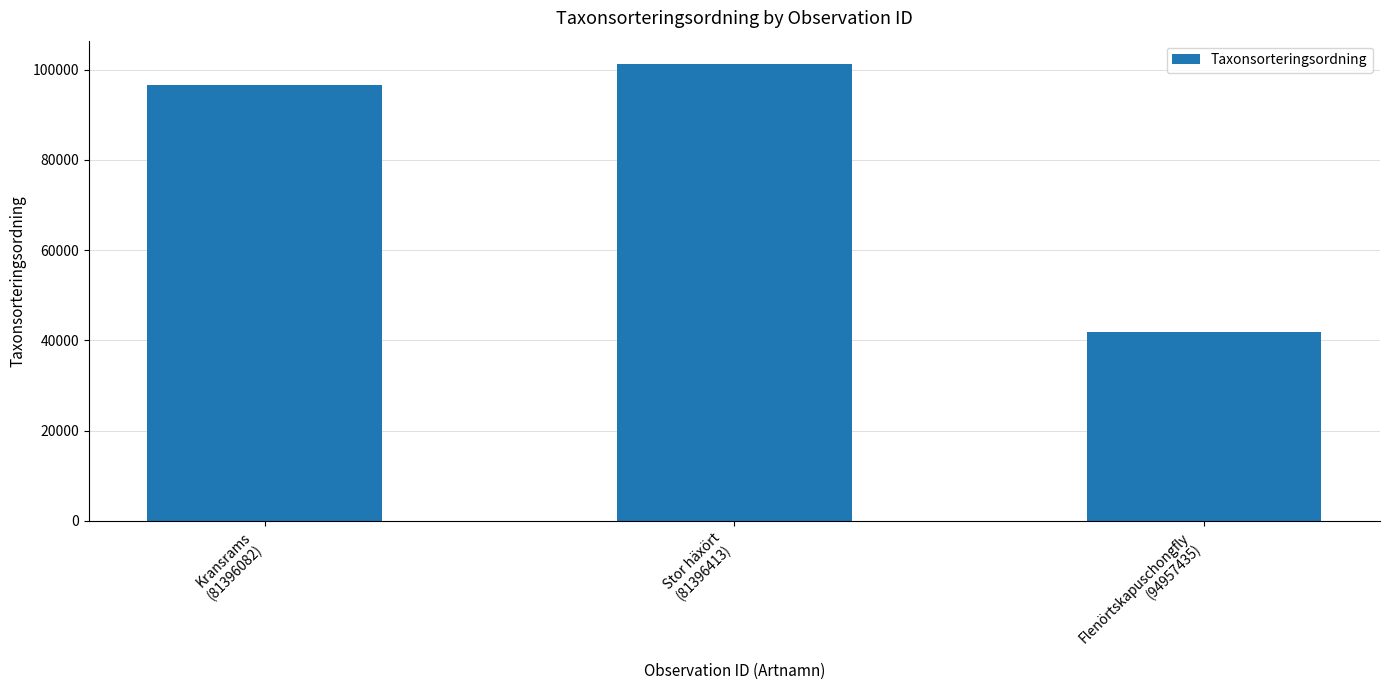

Between Flenörtskapuschongfly
(94957435) and Stor häxört
(81396413), which is larger?

Stor häxört
(81396413)